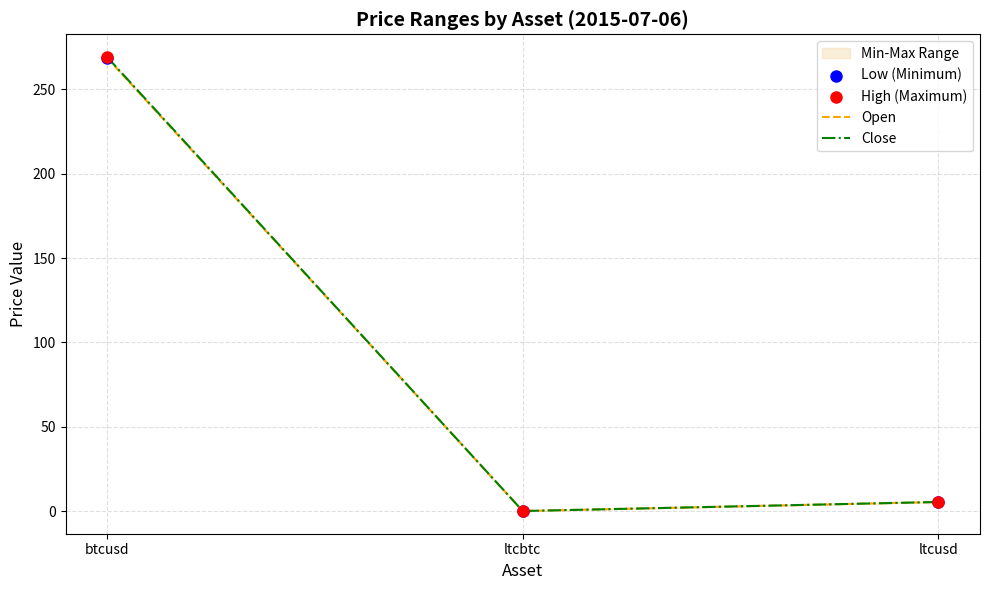

Which series contains the highest Y value?

Close